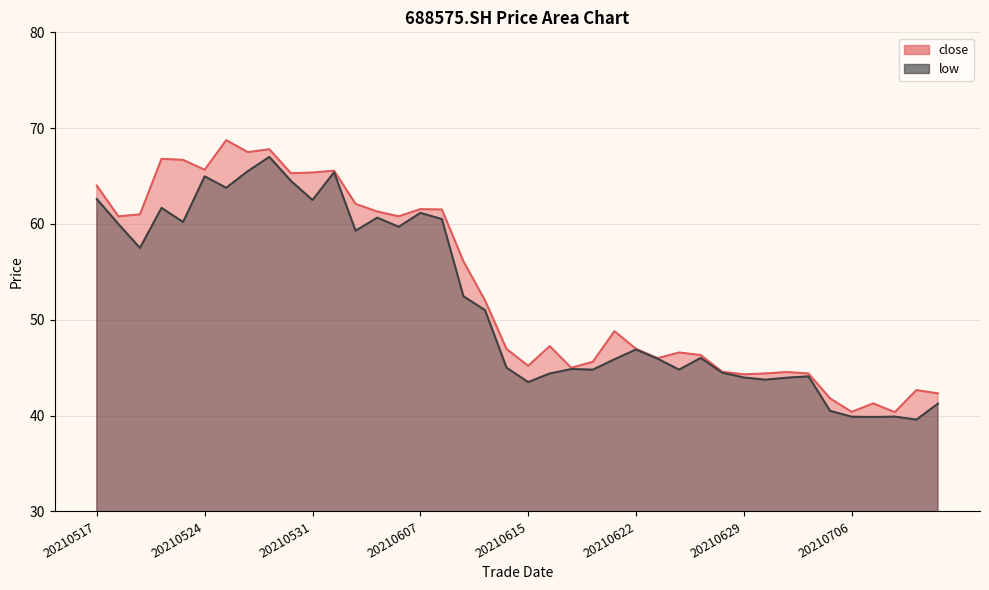

Reading left to right, what are all the values shown in this chart?

close: 20210517=64.0	20210518=60.8	20210519=61.0	20210520=66.8	20210521=66.7	20210524=65.7	20210525=68.8	20210526=67.5	20210527=67.8	20210528=65.3	20210531=65.4	20210601=65.6	20210602=62.1	20210603=61.3	20210604=60.8	20210607=61.5	20210608=61.5	20210609=56.1	20210610=52.0	20210611=47.0	20210615=45.2	20210616=47.2	20210617=45.0	20210618=45.6	20210621=48.8	20210622=47.0	20210623=46.0	20210624=46.6	20210625=46.3	20210628=44.6	20210629=44.3	20210630=44.4	20210701=44.5	20210702=44.4	20210705=41.8	20210706=40.4	20210707=41.3	20210708=40.4	20210709=42.7	20210712=42.3
low: 20210517=62.6	20210518=60.0	20210519=57.5	20210520=61.7	20210521=60.2	20210524=65.0	20210525=63.8	20210526=65.5	20210527=67.0	20210528=64.5	20210531=62.5	20210601=65.4	20210602=59.3	20210603=60.7	20210604=59.7	20210607=61.2	20210608=60.5	20210609=52.5	20210610=51.0	20210611=45.0	20210615=43.5	20210616=44.4	20210617=44.9	20210618=44.8	20210621=45.9	20210622=46.9	20210623=45.9	20210624=44.8	20210625=46.0	20210628=44.5	20210629=44.0	20210630=43.8	20210701=44.0	20210702=44.1	20210705=40.5	20210706=39.9	20210707=39.9	20210708=39.9	20210709=39.6	20210712=41.2